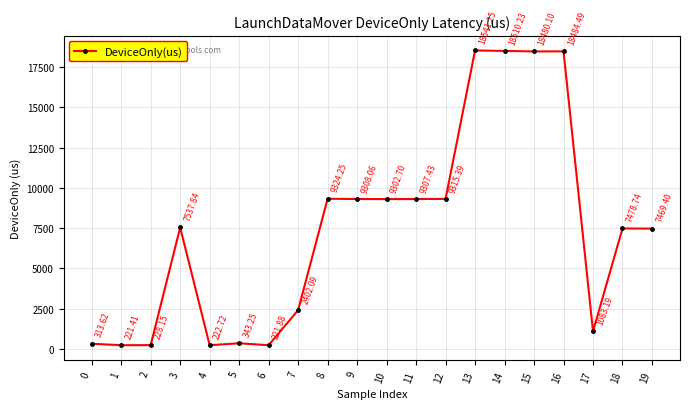

How many values are below 7537?

10